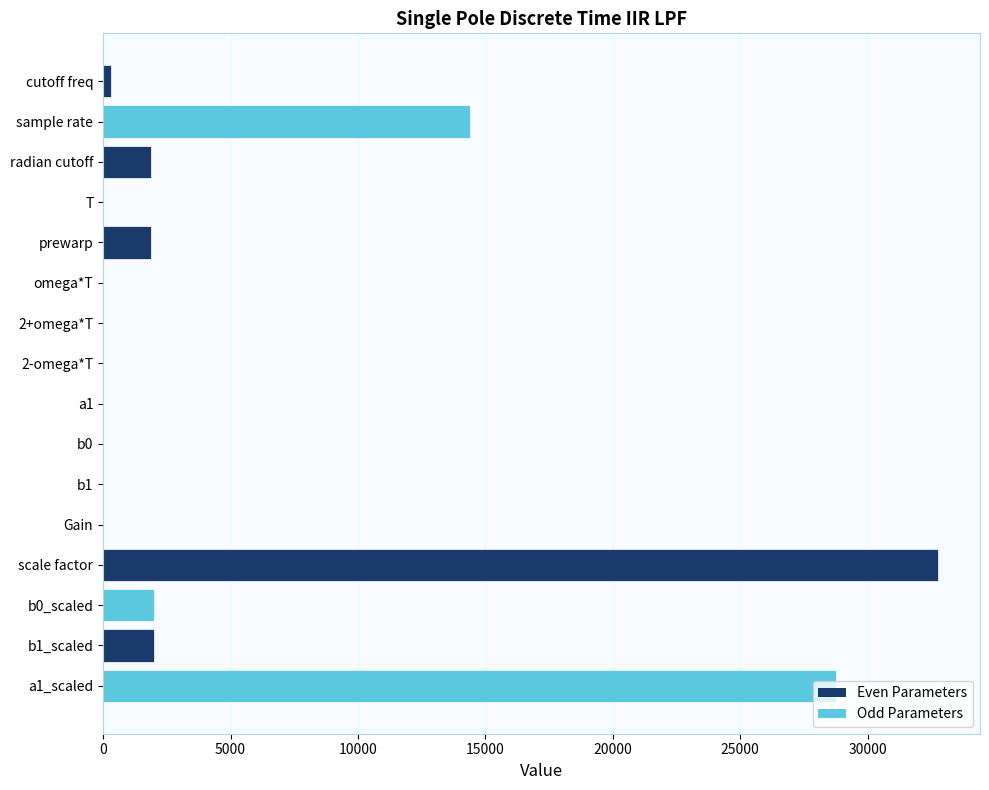

Which category has the highest value across all series?

scale factor